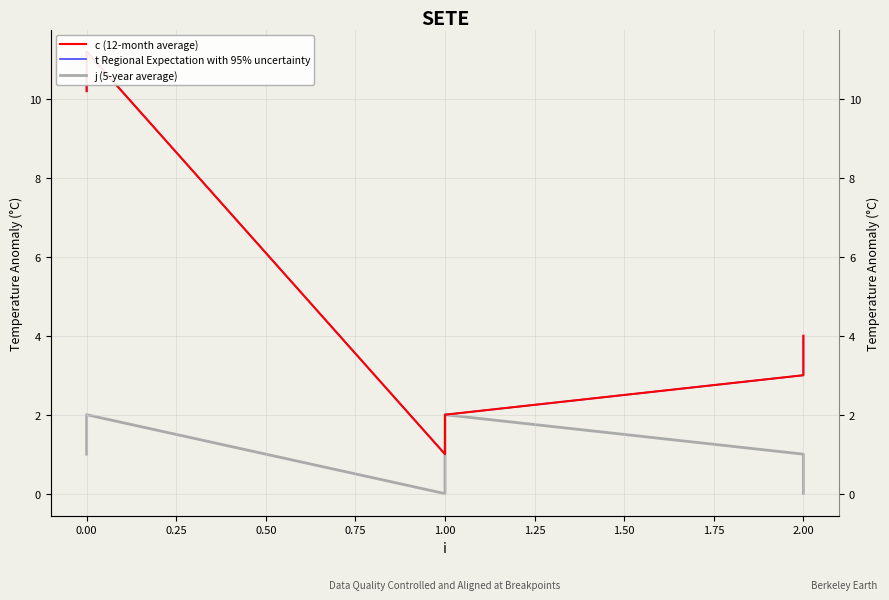

What is the value of the j (5-year average) point at the 4th from the left?

2.0